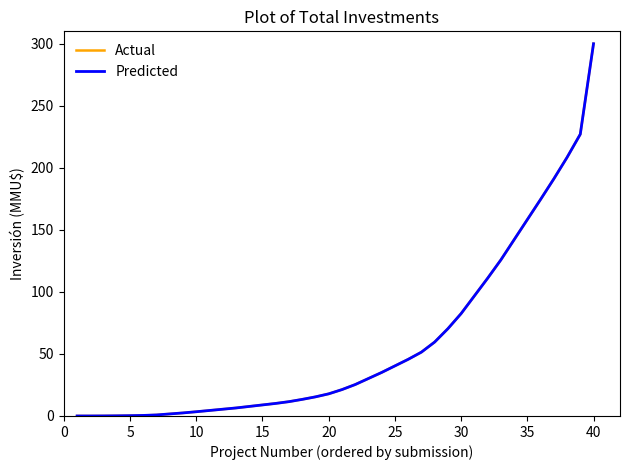

Is this an area chart (filled region under the line)?

No